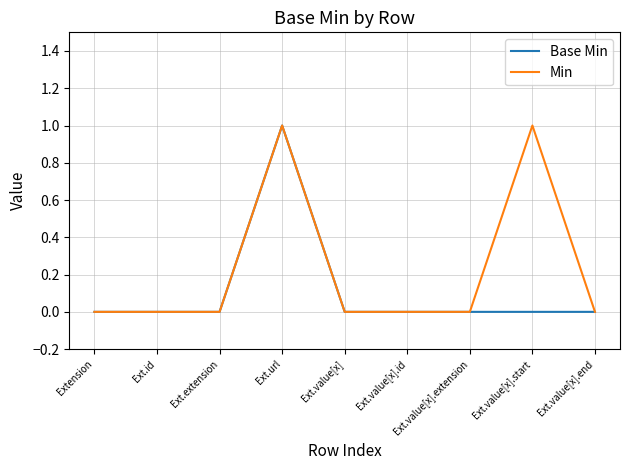

Does the chart have visible grid lines?

Yes